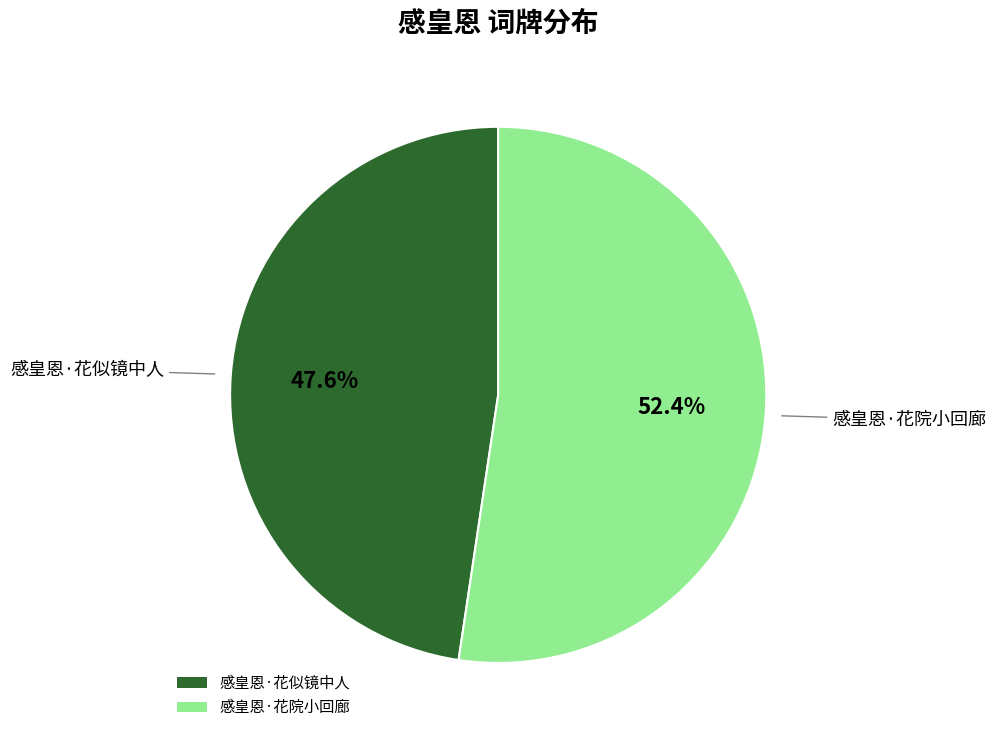

Which has a higher value, 感皇恩·花似镜中人 or 感皇恩·花院小回廊?

感皇恩·花院小回廊